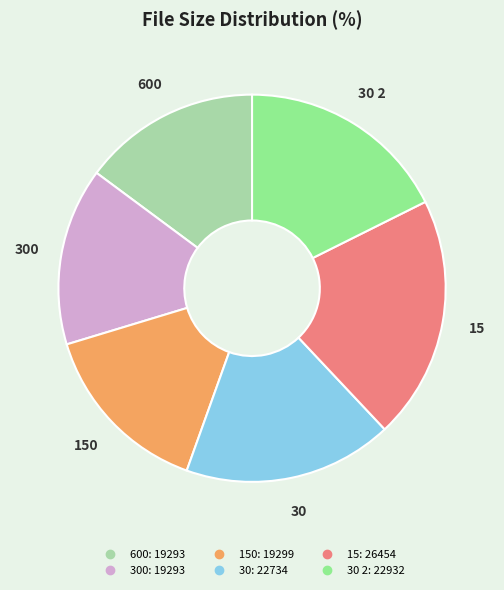

Is there a majority slice in this chart?

No